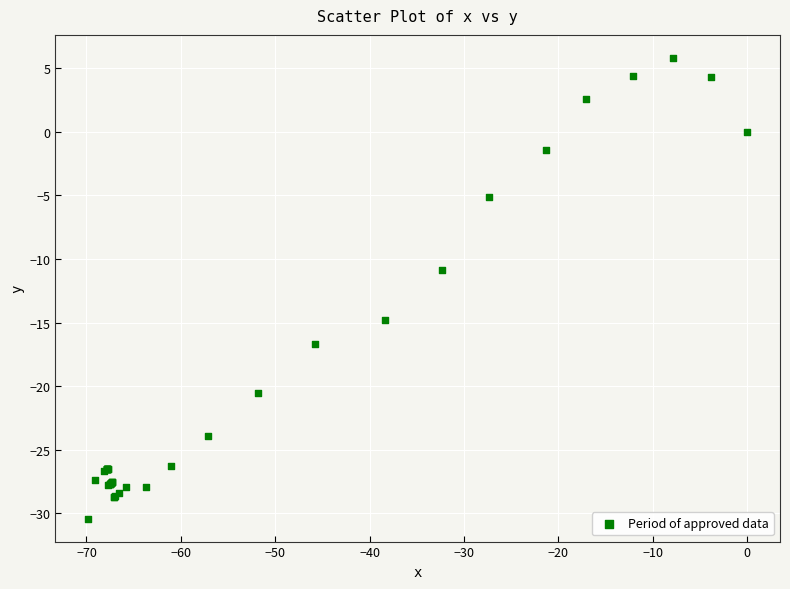

What Y value in the scatter plot is closest to -12?

-10.9